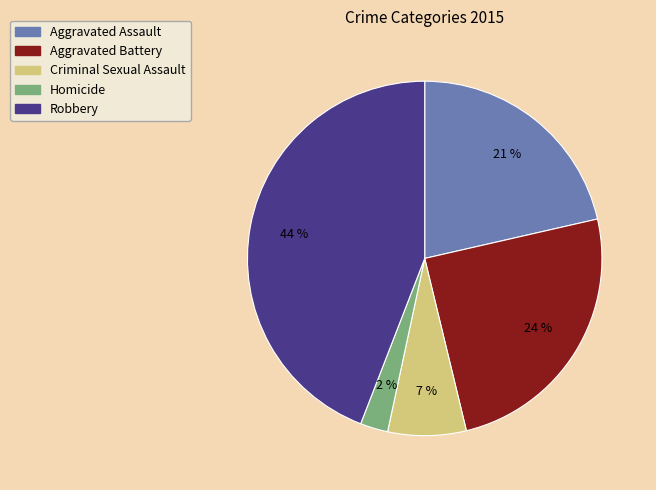

How many segments does this pie chart have?

5